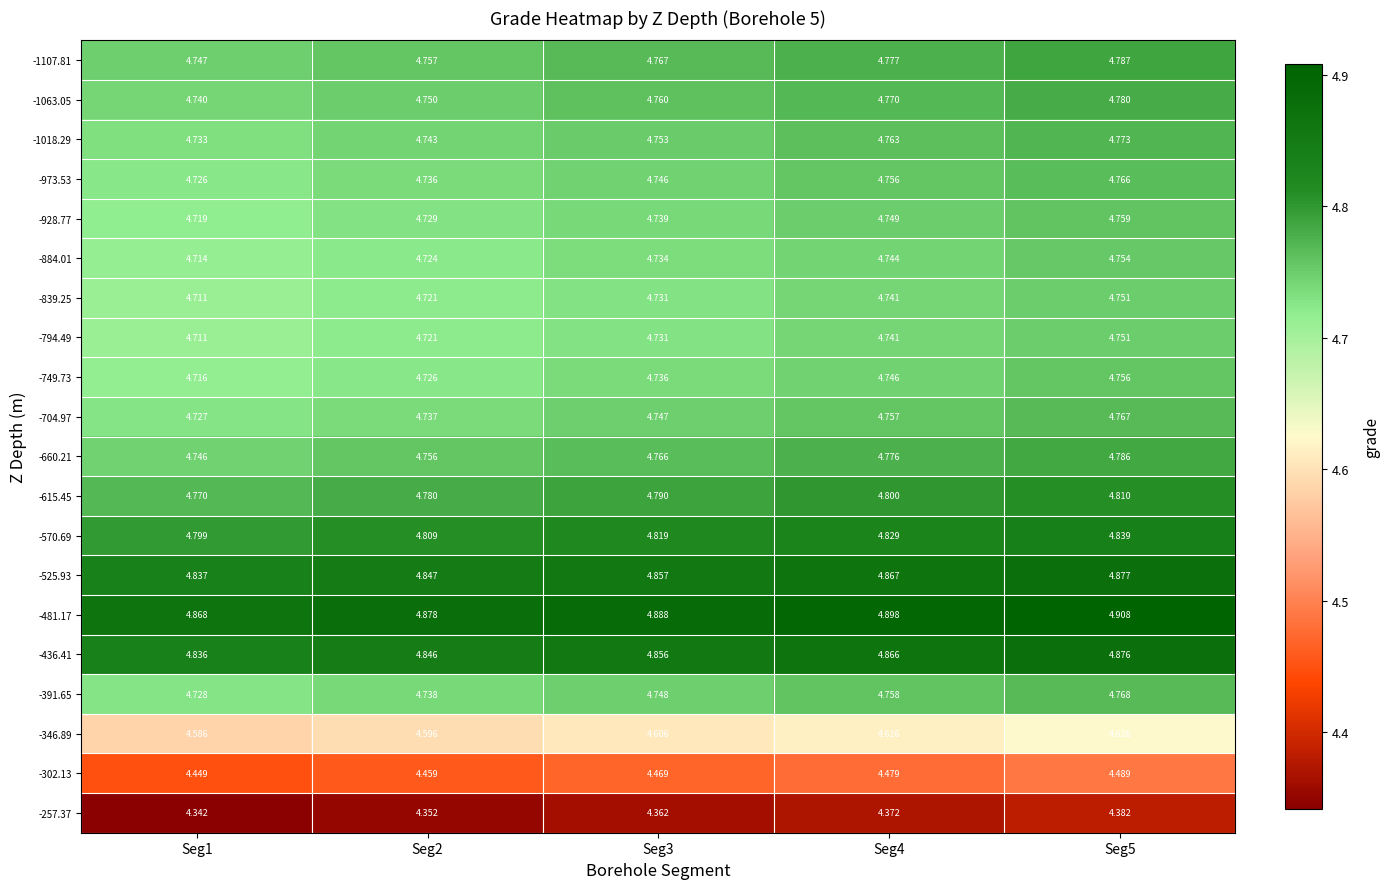

Is the value of -525.93 at Seg5 greater than the value of -302.13 at Seg1?

Yes